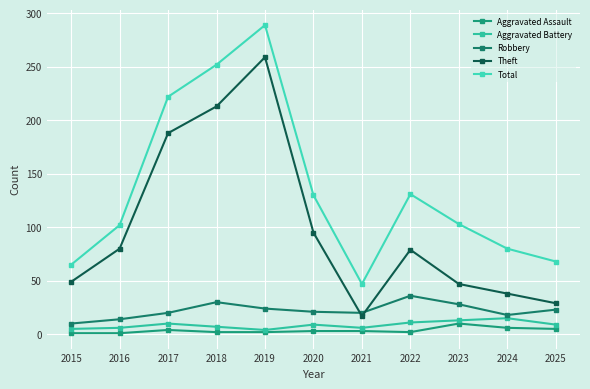

How many series are shown in this chart?

5